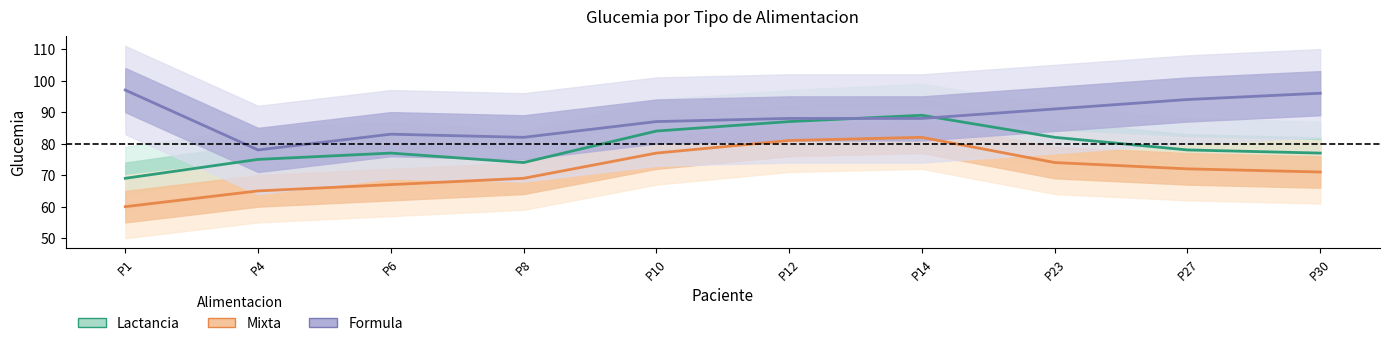

What is the difference between the Lactancia values at P30 and P14?

12